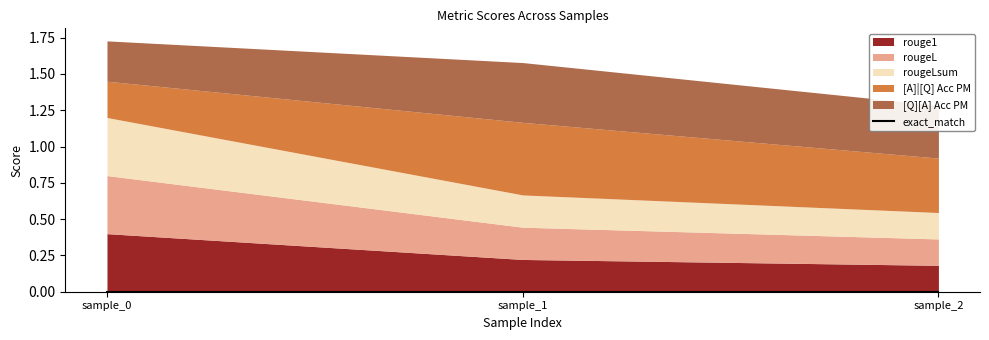

How many lines are shown in the chart?

6